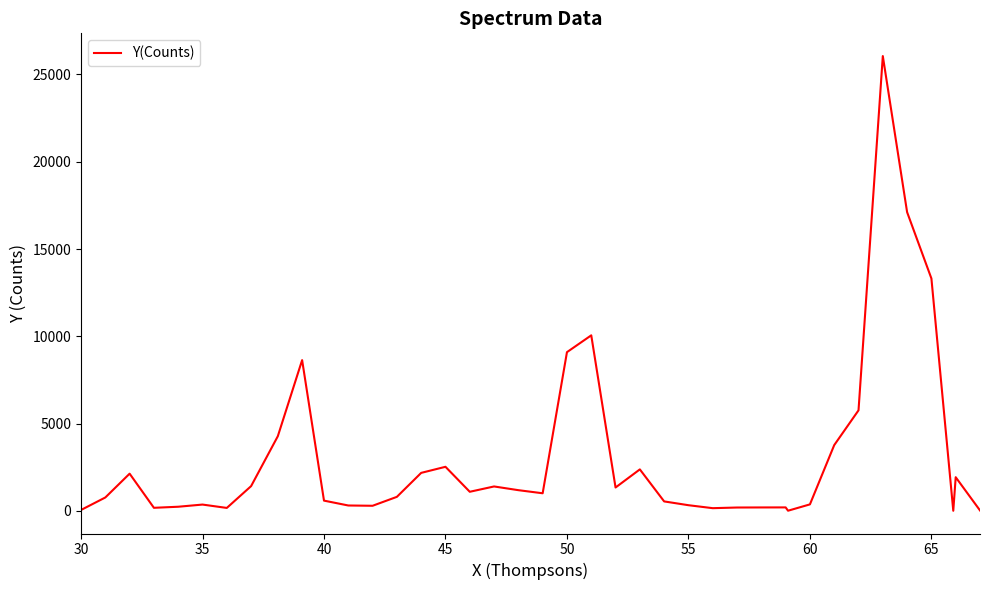

What is the difference between the maximum and minimum values?

26045.7